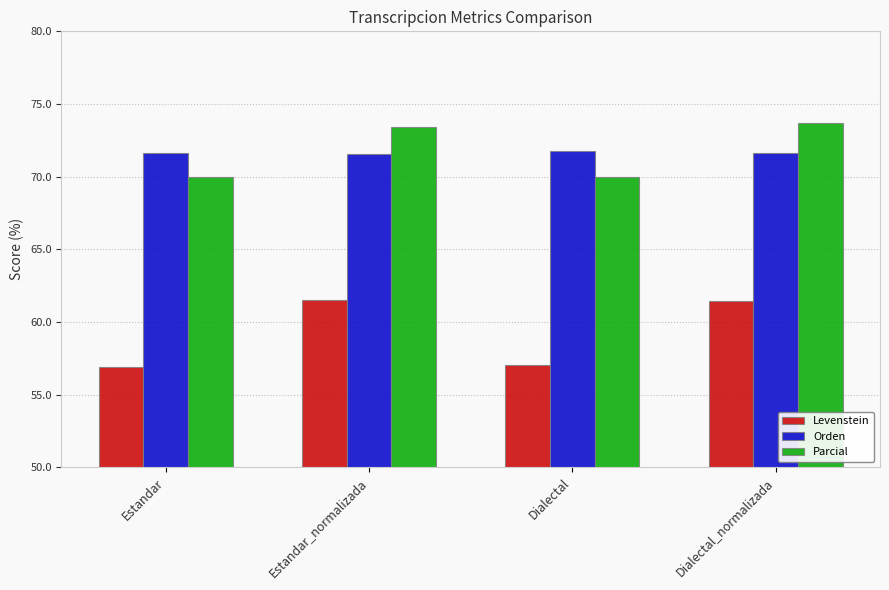

The value of Levenstein at Estandar_normalizada is 61.5. True or false?

True